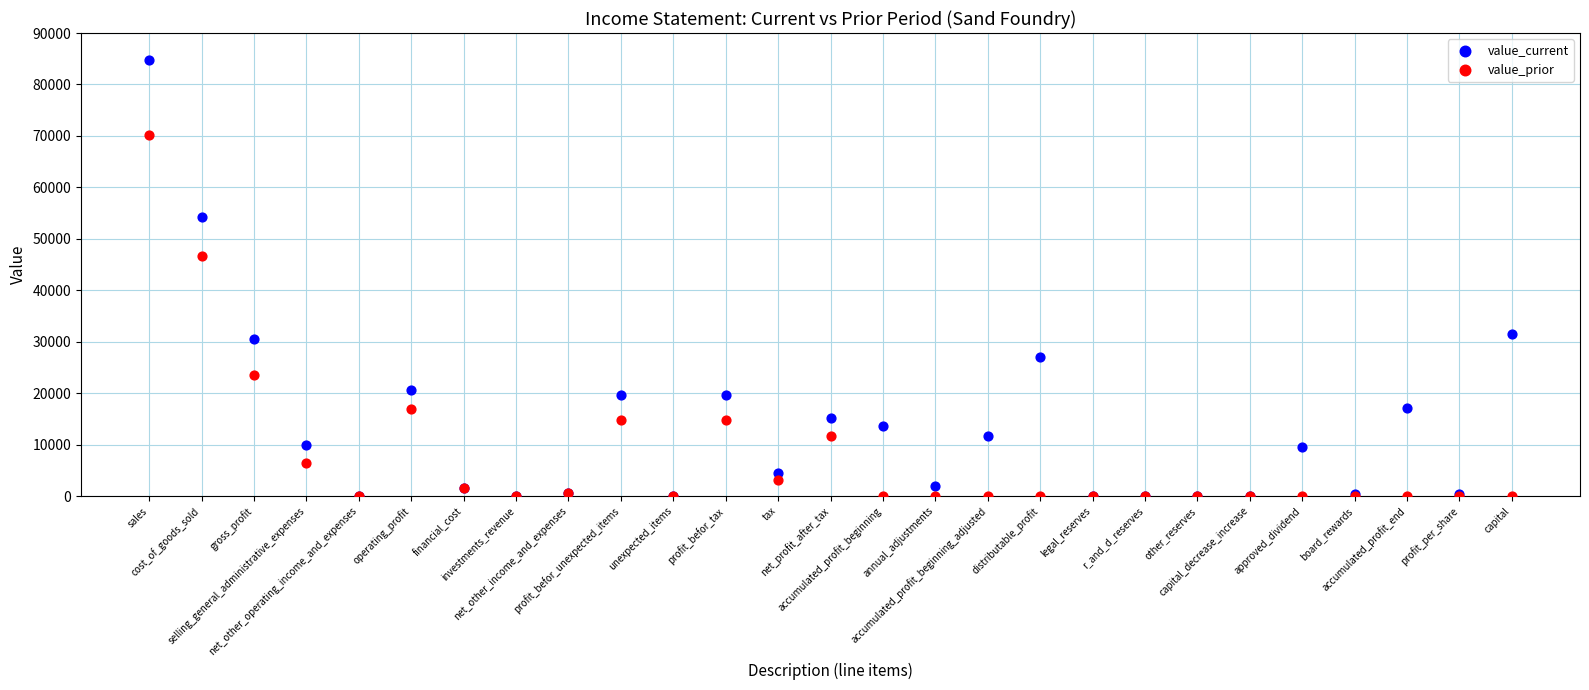

What are all the series names shown in the legend?

value_current, value_prior